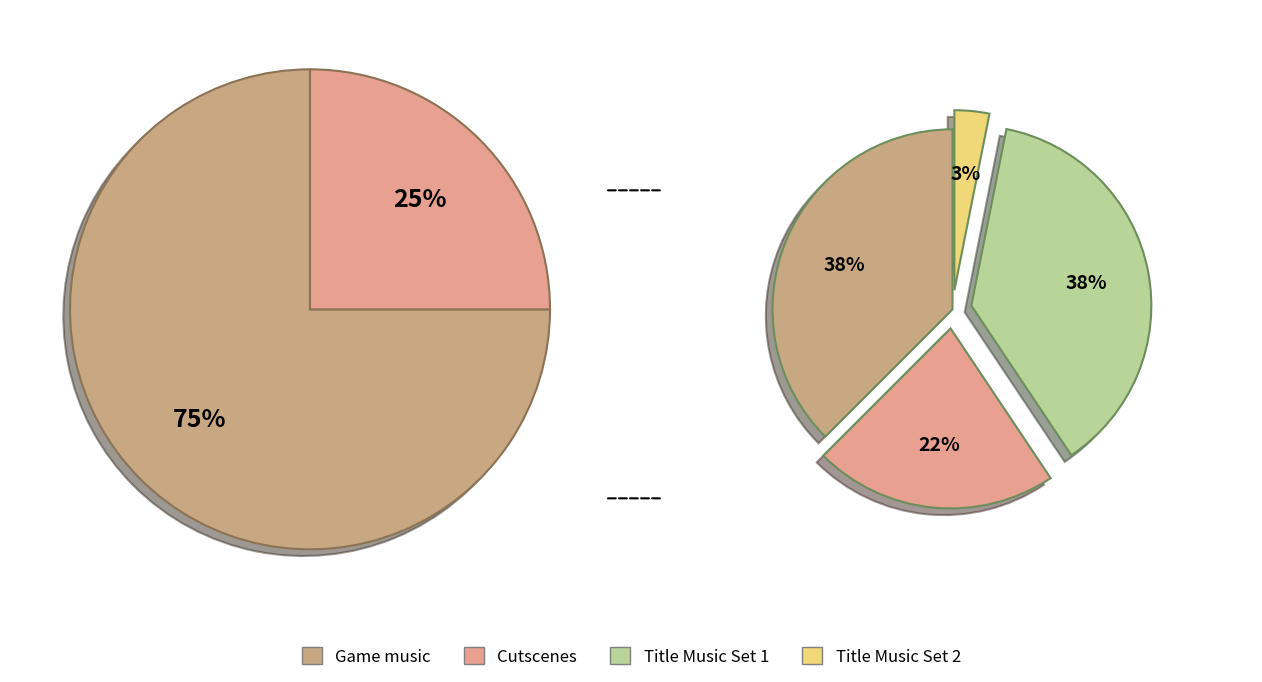

What percentage is the Title Music Set 1 slice, to the nearest percent?

38%